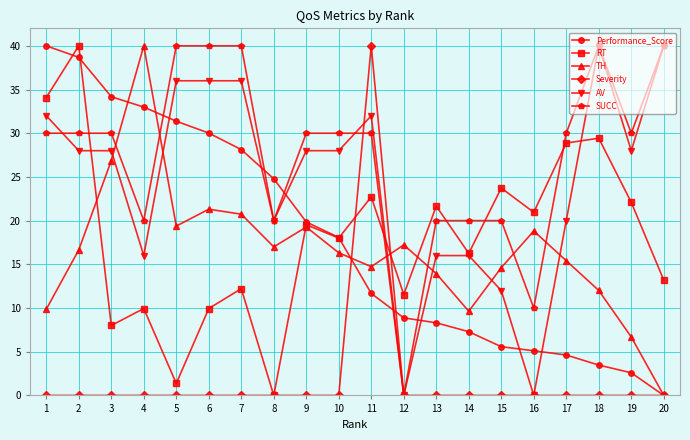

Which series changed the most between 6 and 8?

SUCC